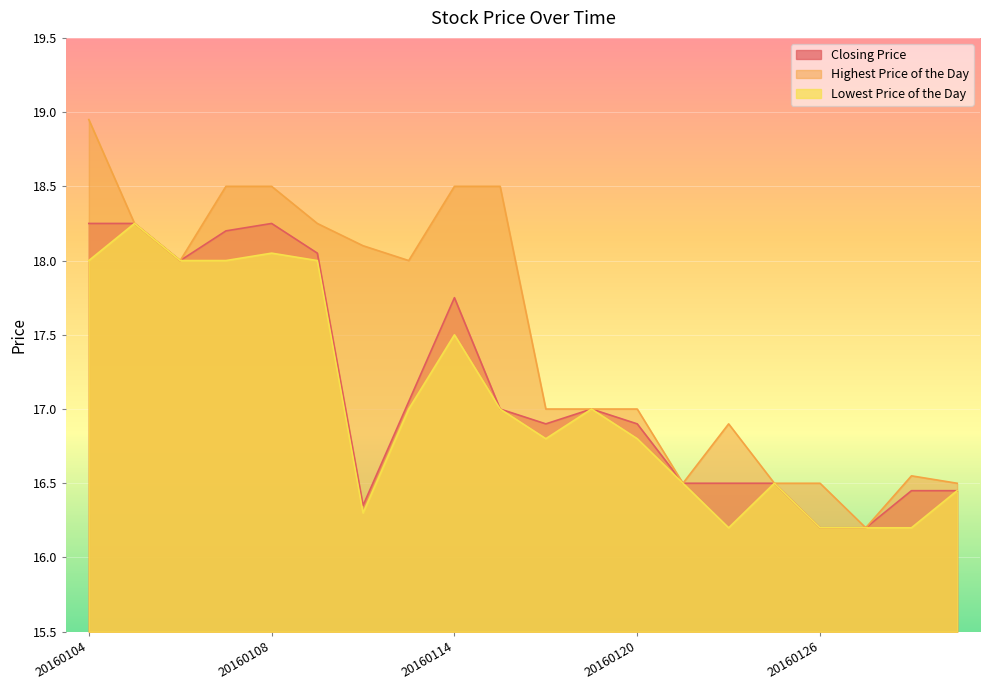

How many data points in Highest Price of the Day are less than 18?

10